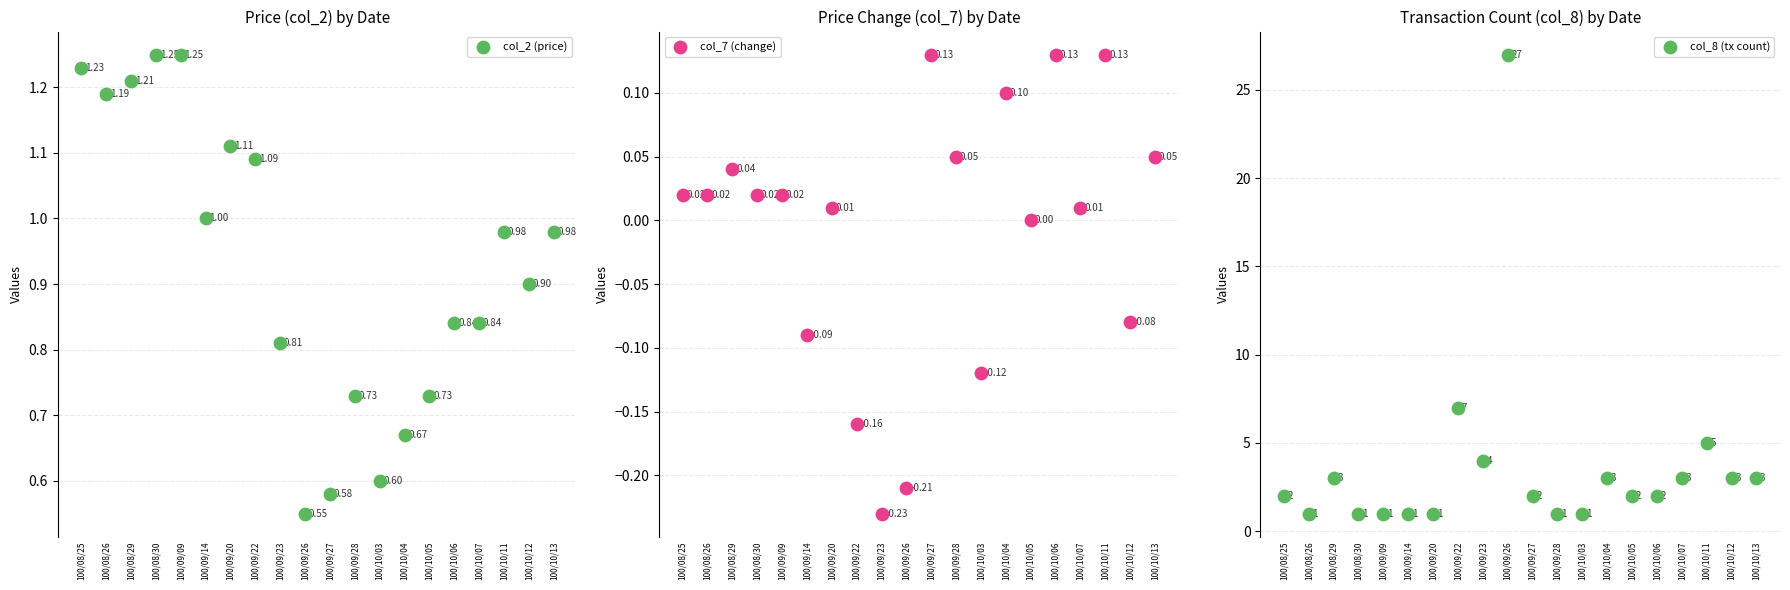

At how many categories does at least one series exceed 8?

1